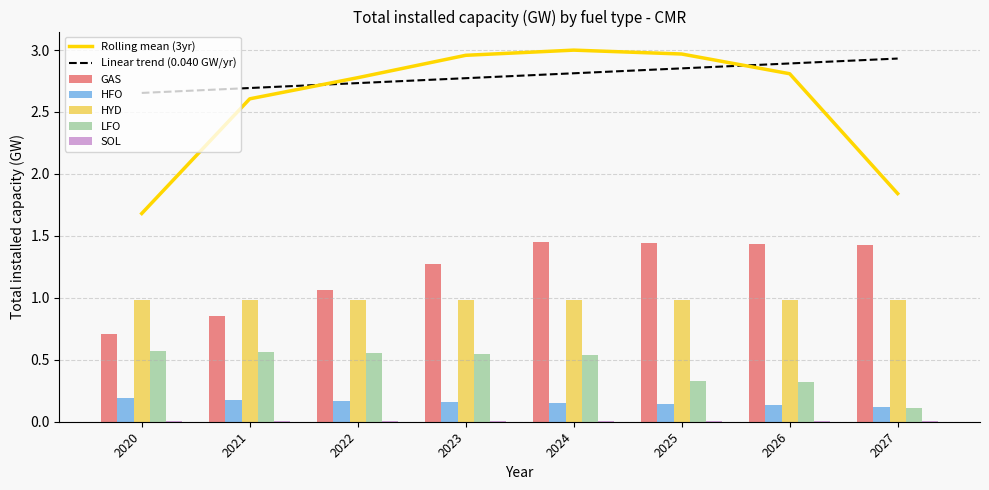

What is the sum of the HFO values at 2027 and 2022?

0.3